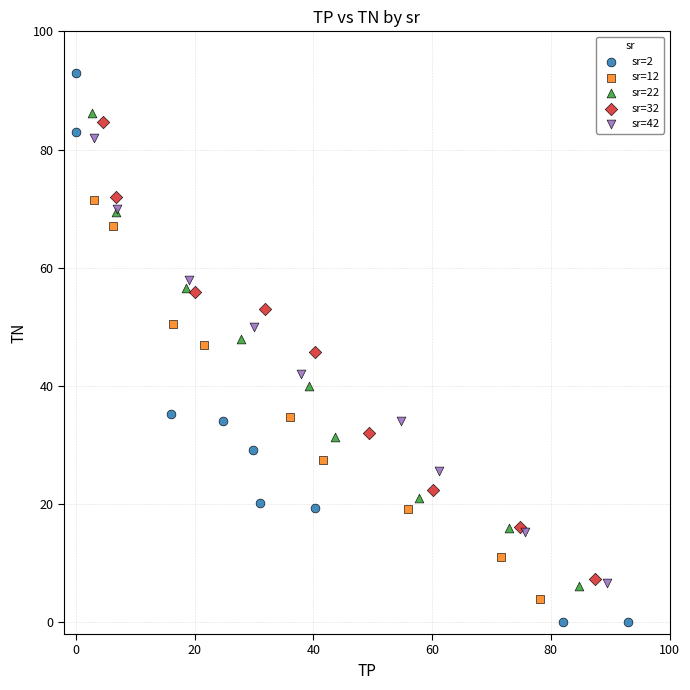

What are all the series names shown in the legend?

sr=2, sr=12, sr=22, sr=32, sr=42